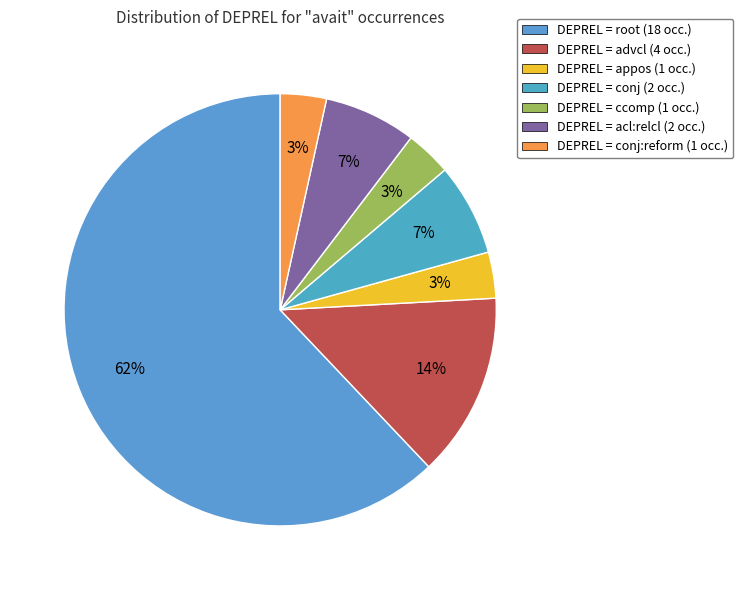

How many segments does this pie chart have?

7